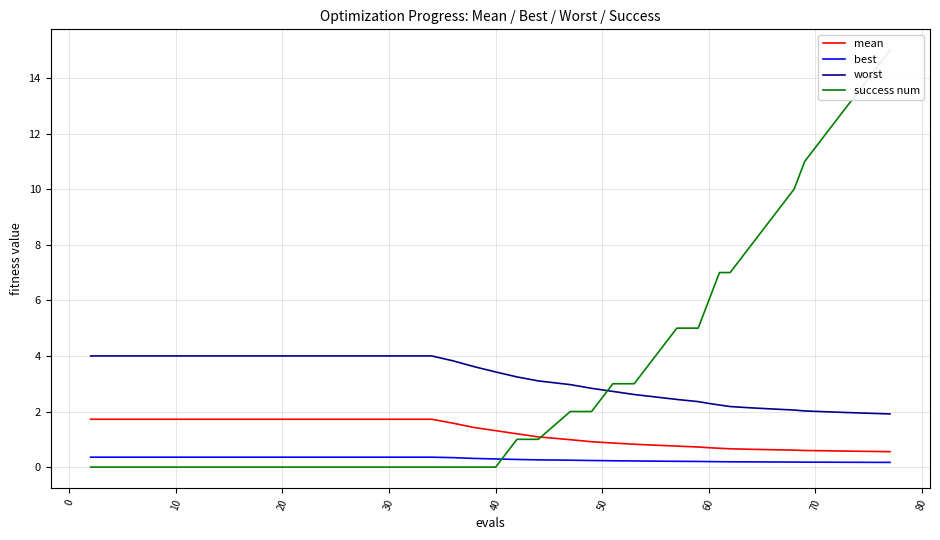

The mean series shows 1.7 at 20. True or false?

True